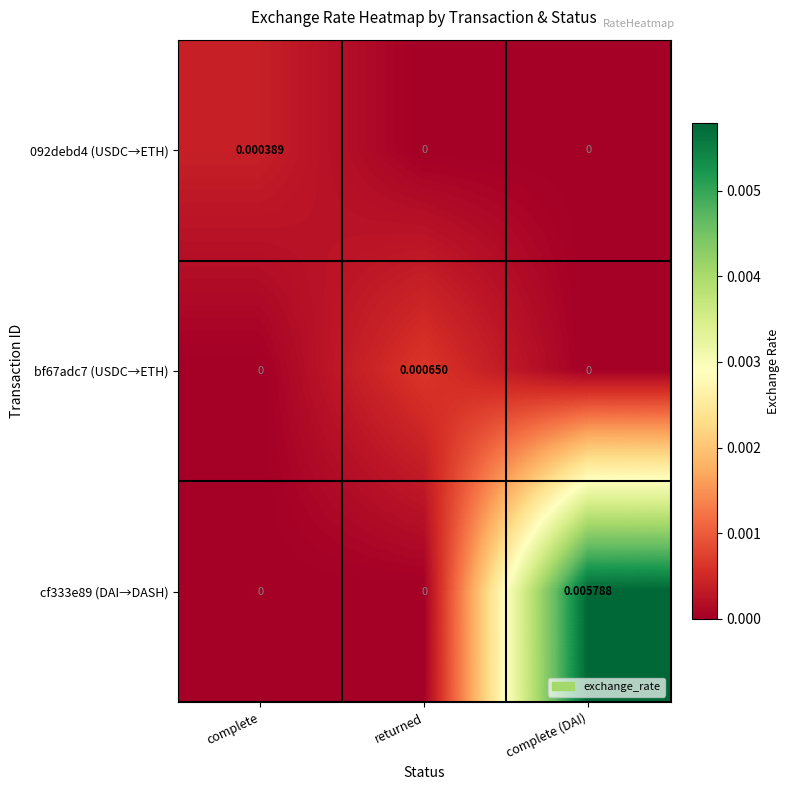

At which category is the sum across all series the highest?

complete (DAI)